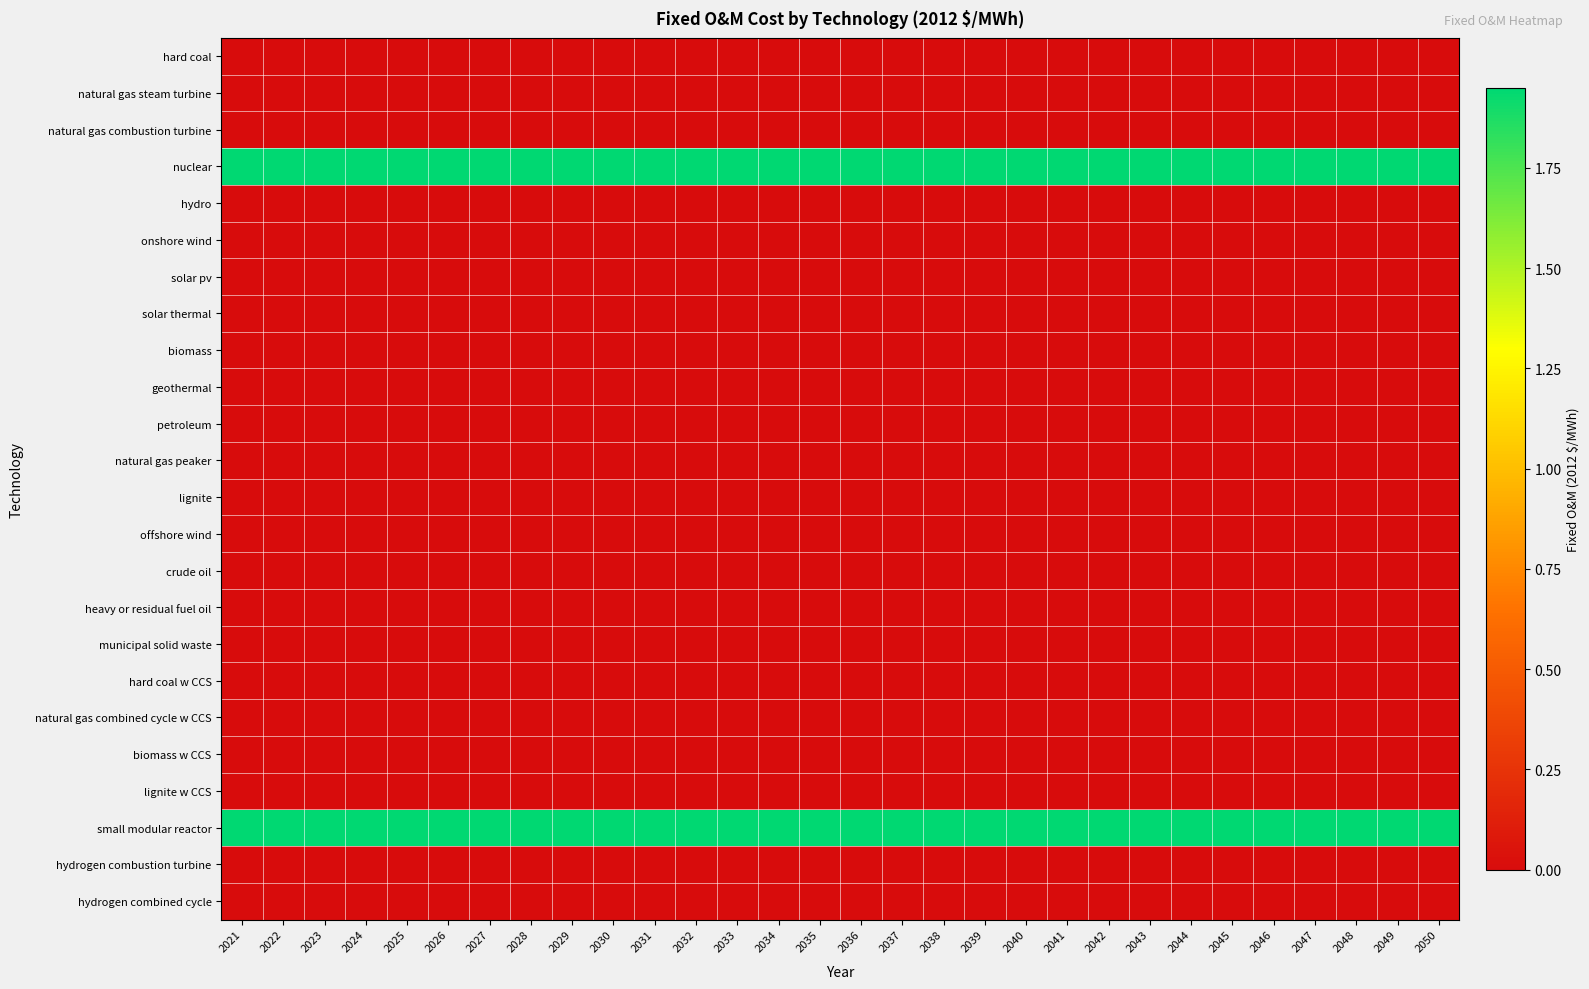

What is the maximum value shown in the chart?

1.9